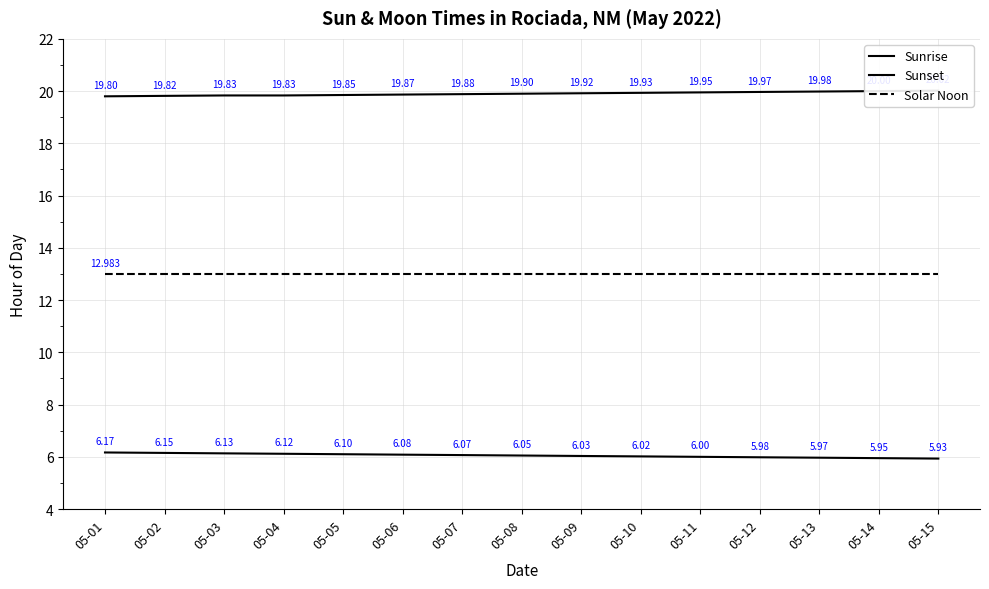

At which label is Solar Noon closest to 12?

05-01